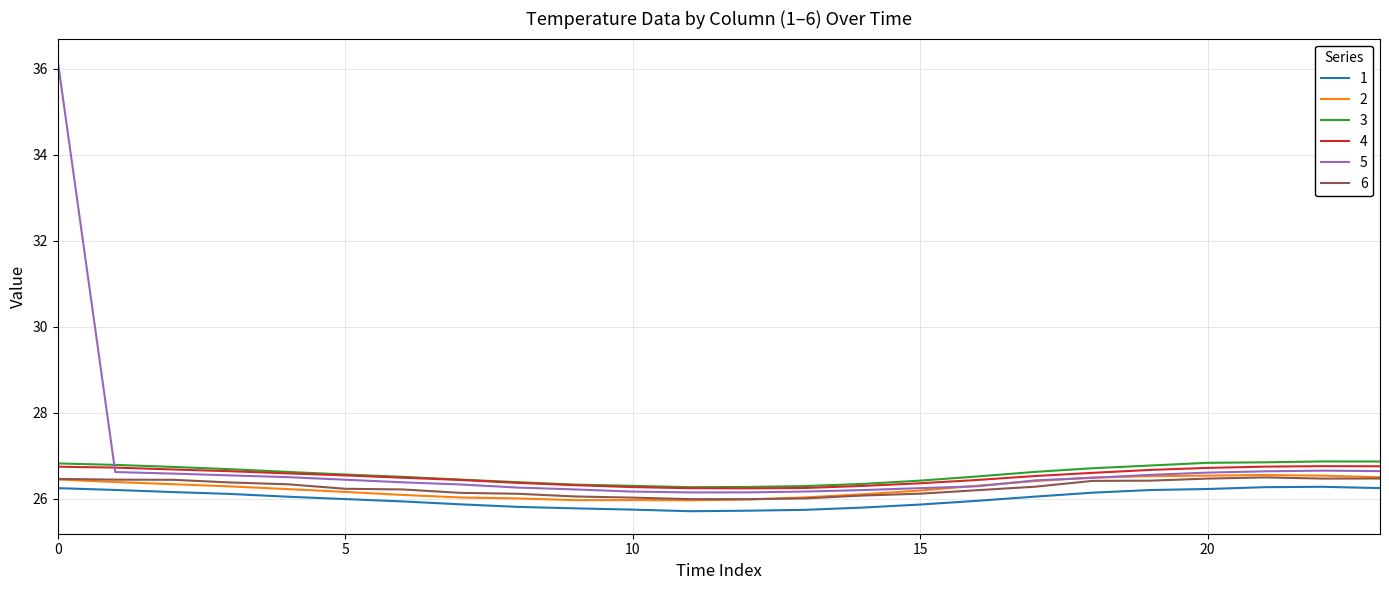

What is the highest value of the 4 series?

26.8